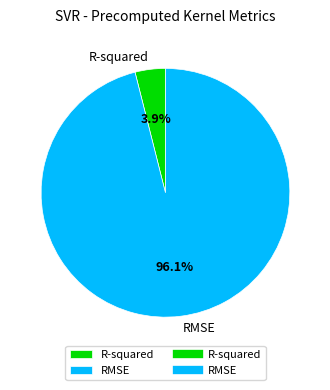

To the nearest percent, what percentage of the pie is R-squared?

4%